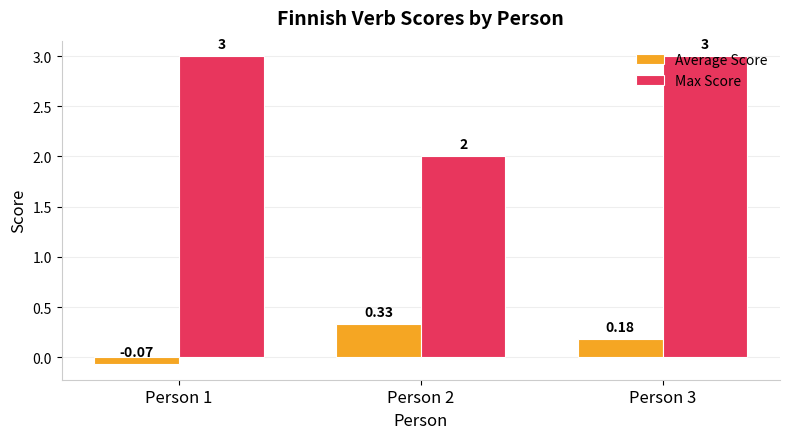

True or false: Max Score has a value of 3.0 at Person 3.

True